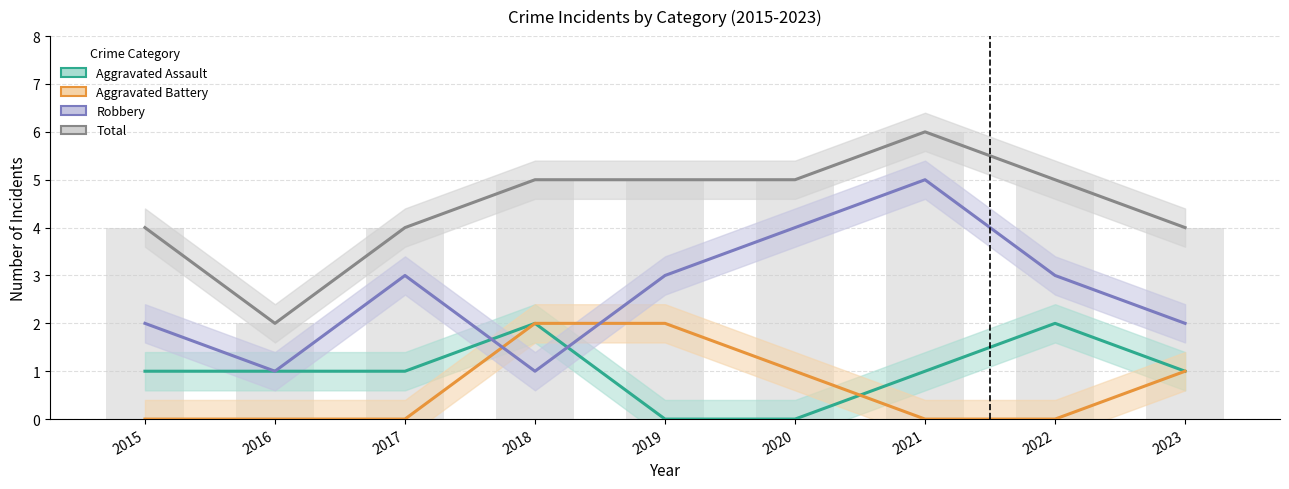

How many values in the Aggravated Battery series exceed 0?

4